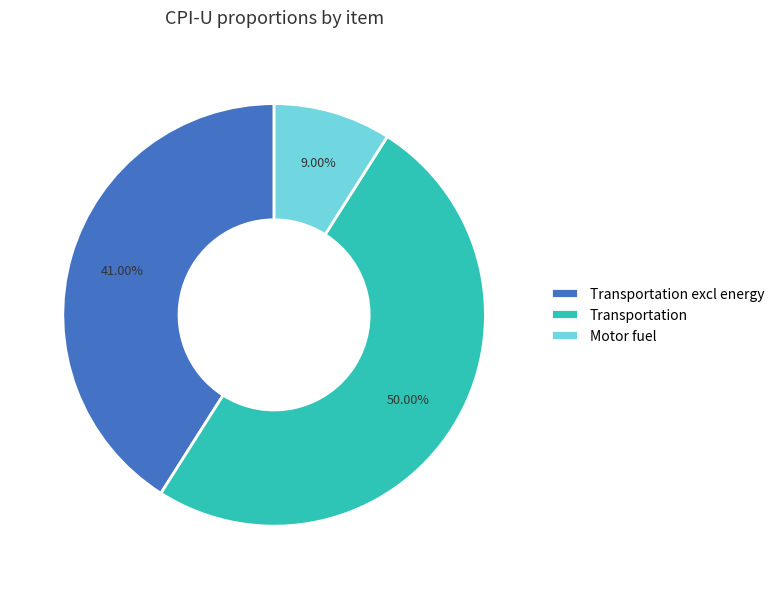

Is it true that Transportation is 57% of the pie?

False